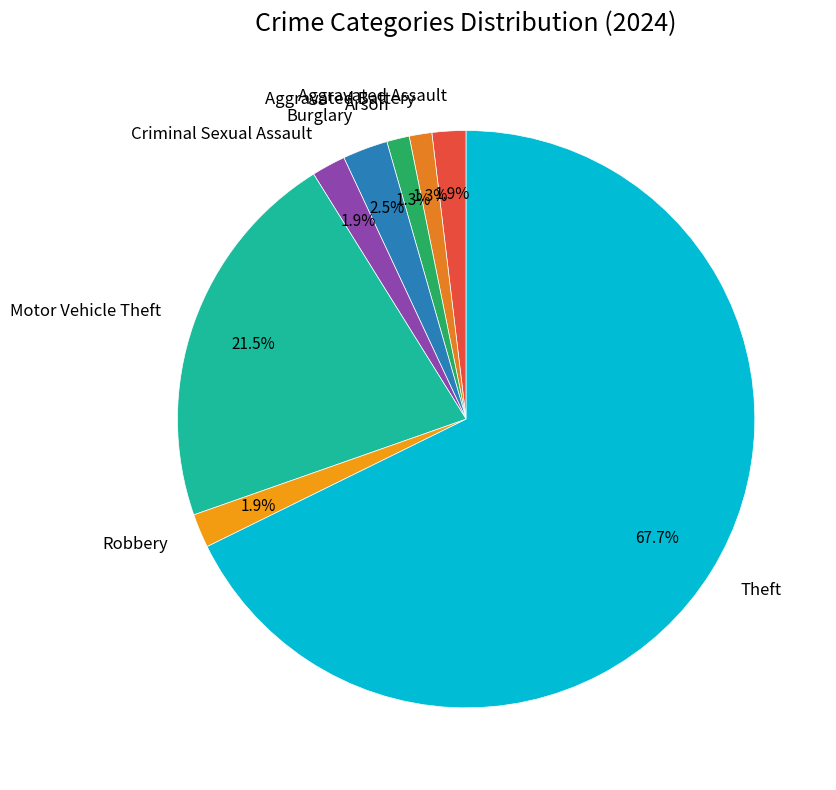

Combined, do Arson and Aggravated Battery account for over 50%?

No